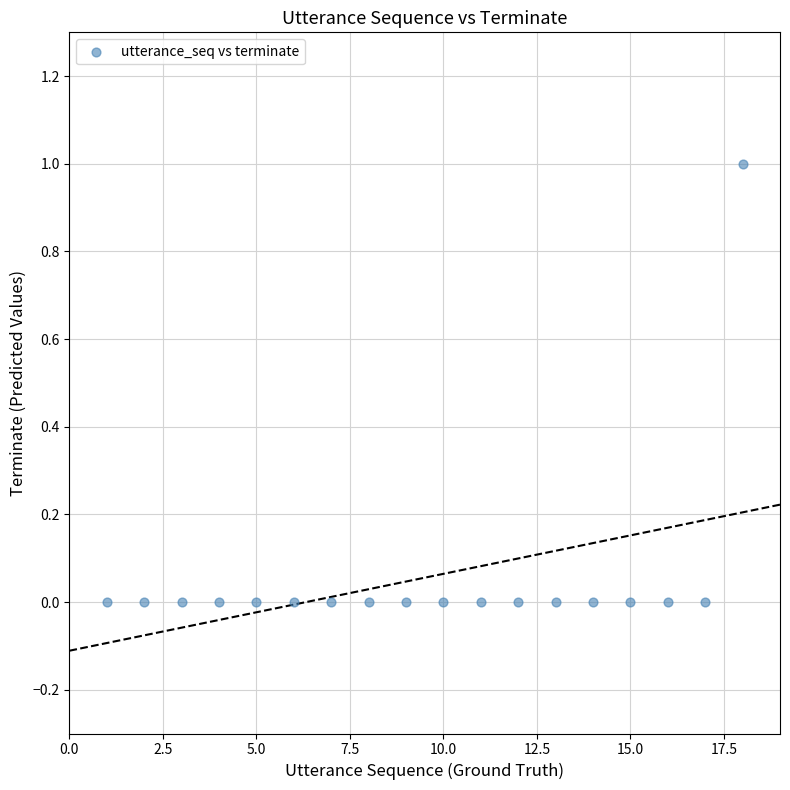

What is the range of X values (max minus min)?

17